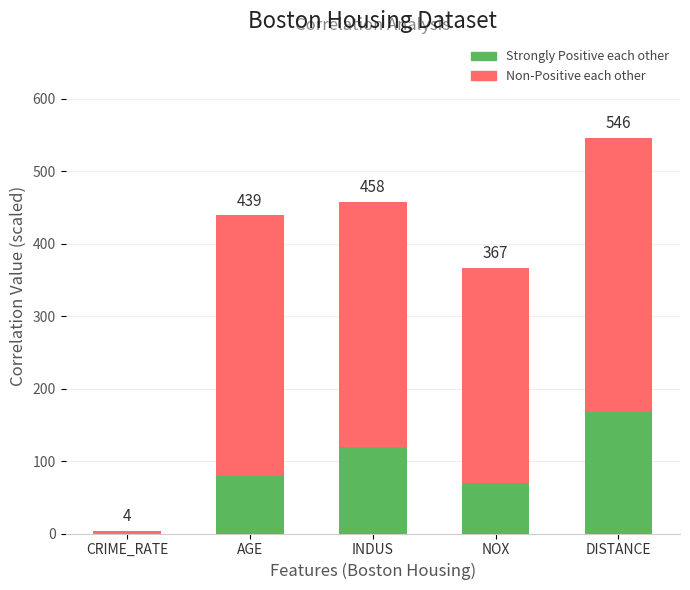

Reading left to right, list all the values displayed in this chart.

Strongly Positive each other: 0	80	120	70	168
Non-Positive each other: 4	439	458	367	546